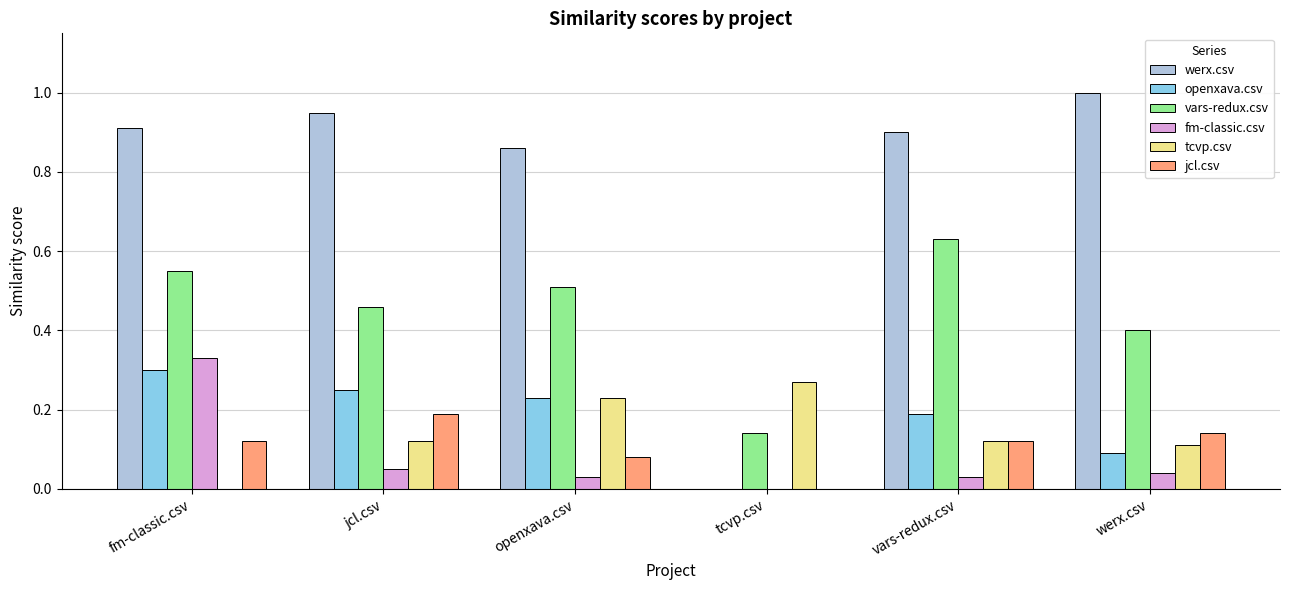

What is the total value across all series at tcvp.csv?

0.4